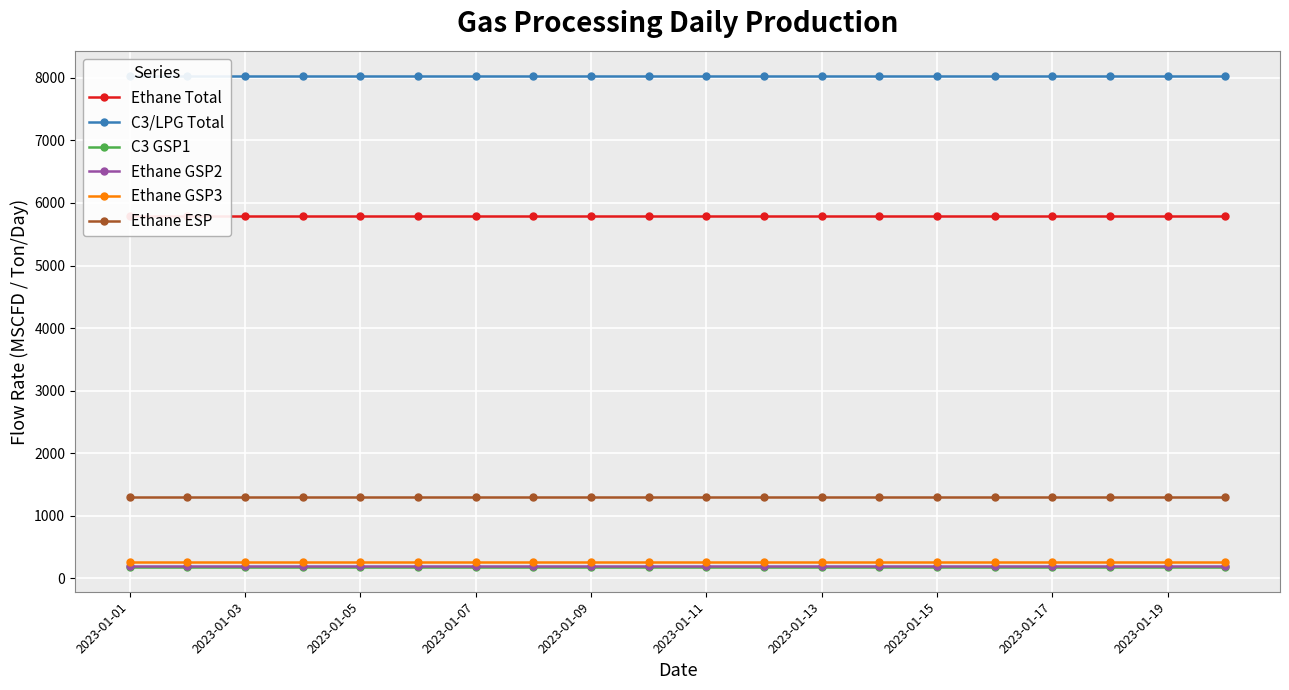

Reading right to left, what are all the values shown in this chart?

Ethane Total: 5795.3	5795.3	5795.3	5795.3	5795.3	5795.3	5795.3	5795.3	5795.3	5795.3	5795.3	5795.3	5795.3	5795.3	5795.3	5795.3	5795.3	5795.3	5795.3	5795.3
C3/LPG Total: 8029.2	8029.2	8029.2	8029.2	8029.2	8029.2	8029.2	8029.2	8029.2	8029.2	8029.2	8029.2	8029.2	8029.2	8029.2	8029.2	8029.2	8029.2	8029.2	8029.2
C3 GSP1: 179.2	179.2	179.2	179.2	179.2	179.2	179.2	179.2	179.2	179.2	179.2	179.2	179.2	179.2	179.2	179.2	179.2	179.2	179.2	179.2
Ethane GSP2: 192.0	192.0	192.0	192.0	192.0	192.0	192.0	192.0	192.0	192.0	192.0	192.0	192.0	192.0	192.0	192.0	192.0	192.0	192.0	192.0
Ethane GSP3: 264.0	264.0	264.0	264.0	264.0	264.0	264.0	264.0	264.0	264.0	264.0	264.0	264.0	264.0	264.0	264.0	264.0	264.0	264.0	264.0
Ethane ESP: 1294.2	1294.2	1294.2	1294.2	1294.2	1294.2	1294.2	1294.2	1294.2	1294.2	1294.2	1294.2	1294.2	1294.2	1294.2	1294.2	1294.2	1294.2	1294.2	1294.2